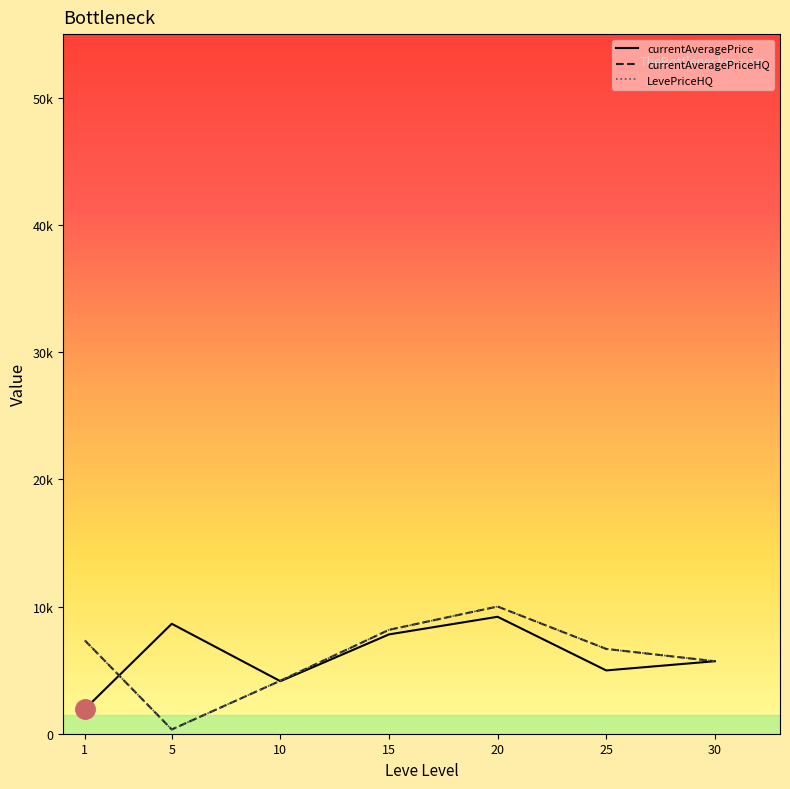

At which label does LevePriceHQ reach its peak?

20